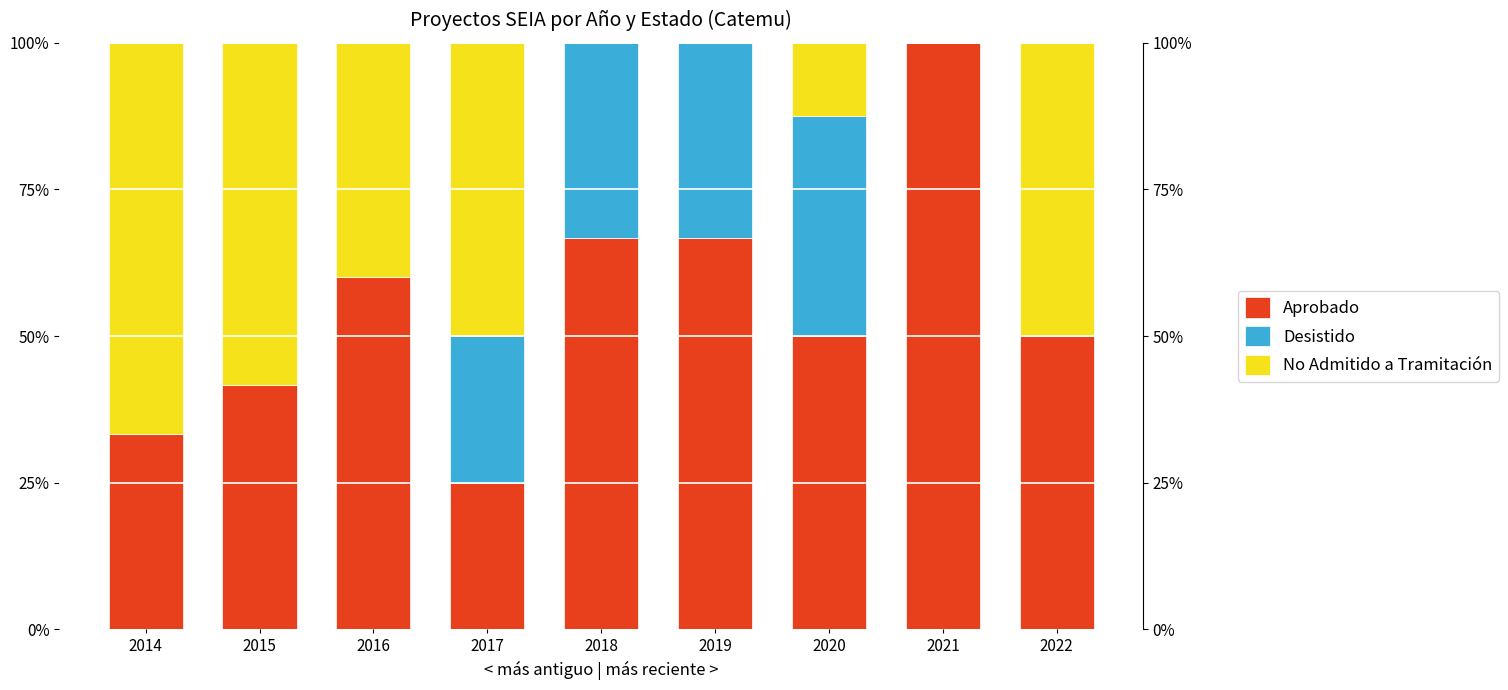

Is it true that Aprobado equals 41.1 at 2018?

False